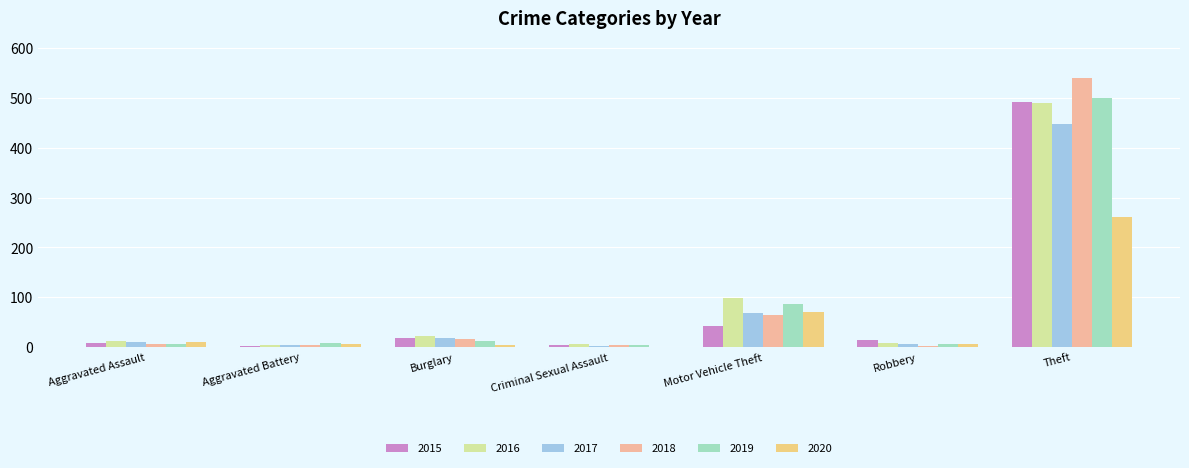

At which category is the sum across all series the highest?

Theft